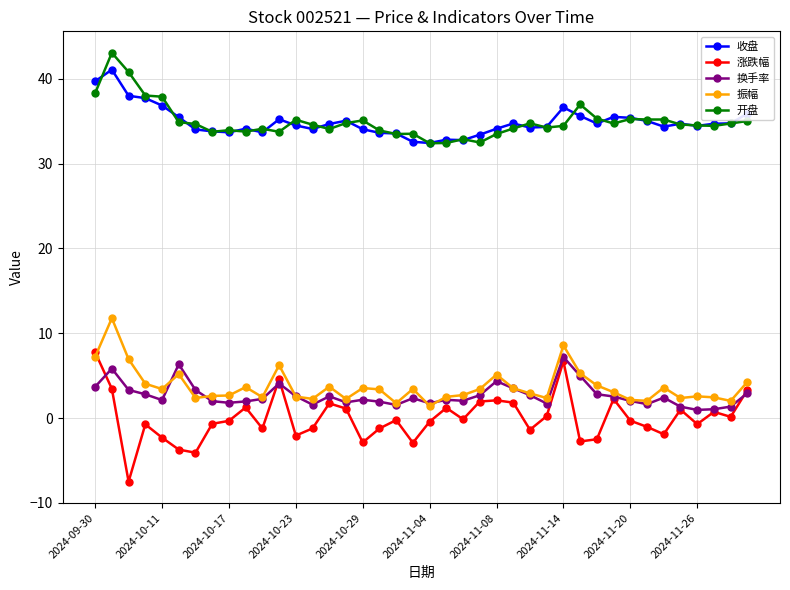

What is the value of the 换手率 point at the 14th from the left?

1.6